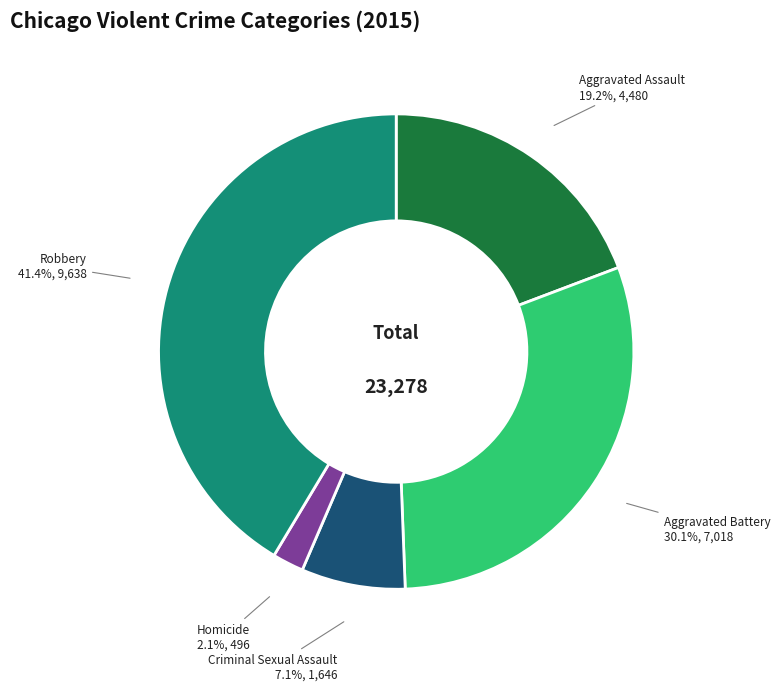

What percentage is the Aggravated Assault slice, to the nearest percent?

19%